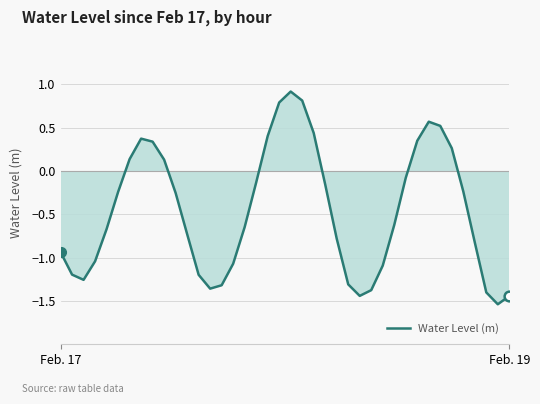

Does the chart have visible grid lines?

Yes